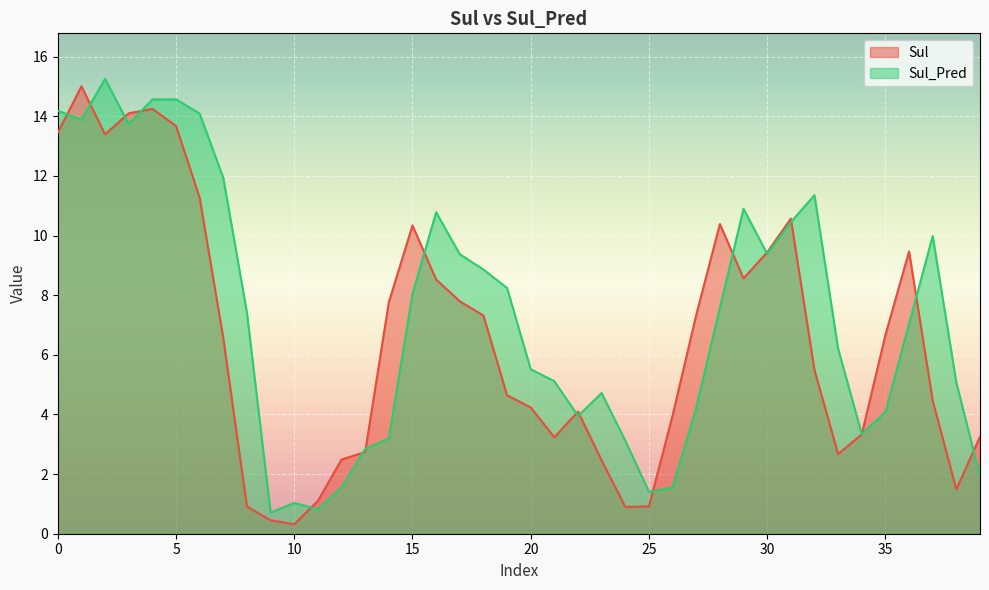

Reading left to right, list all the values displayed in this chart.

Sul: 13.4	15.0	13.4	14.1	14.2	13.7	11.3	6.6	0.9	0.5	0.3	1.1	2.5	2.7	7.8	10.3	8.5	7.8	7.3	4.6	4.2	3.2	4.1	2.5	0.9	0.9	4.0	7.3	10.4	8.6	9.4	10.6	5.5	2.7	3.3	6.7	9.5	4.5	1.5	3.3
Sul_Pred: 14.2	13.9	15.3	13.7	14.6	14.6	14.1	11.9	7.4	0.7	1.0	0.8	1.6	2.8	3.2	8.0	10.8	9.4	8.9	8.2	5.5	5.1	4.0	4.7	3.1	1.4	1.5	4.2	7.6	10.9	9.4	10.4	11.4	6.2	3.3	4.1	7.0	10.0	5.1	1.9